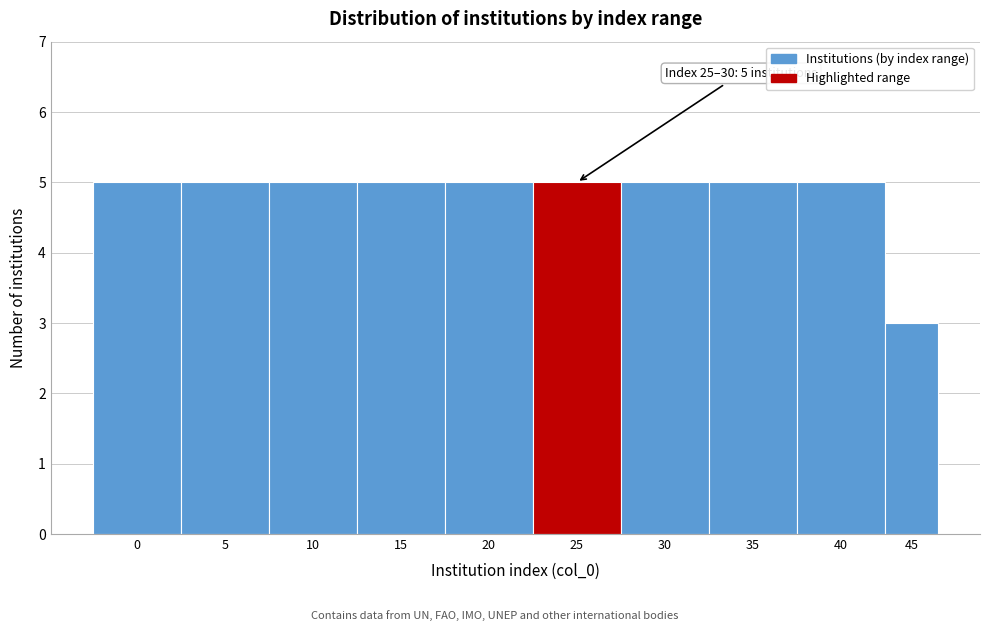

Reading left to right, transcribe all the data shown in this chart.

5	5	5	5	5	5	5	5	5	3